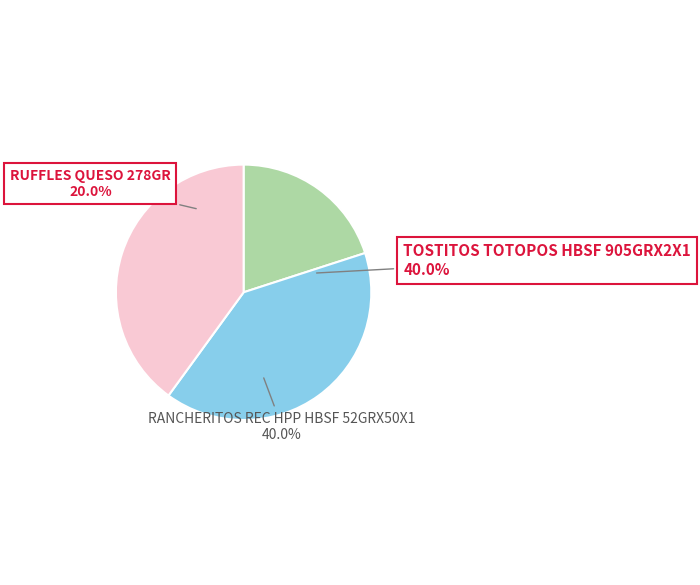

Is there a majority slice in this chart?

No